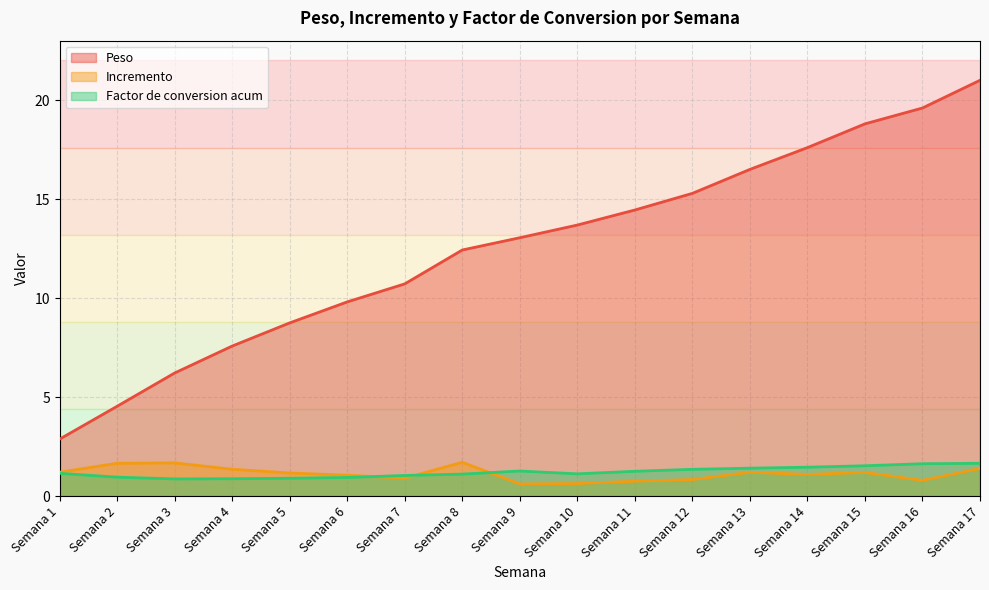

The Incremento series shows 1.7 at Semana 2. True or false?

True